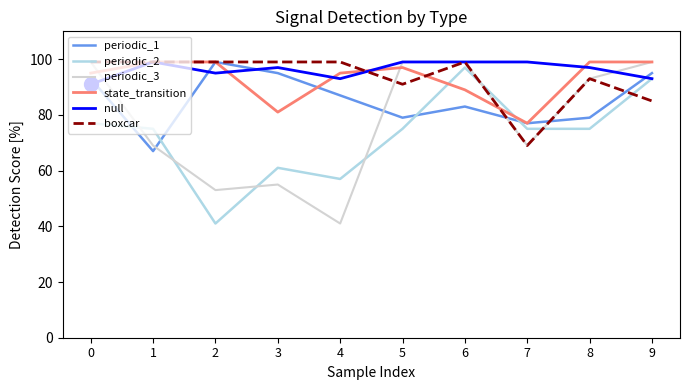

Which series has the widest spread of values?

periodic_3